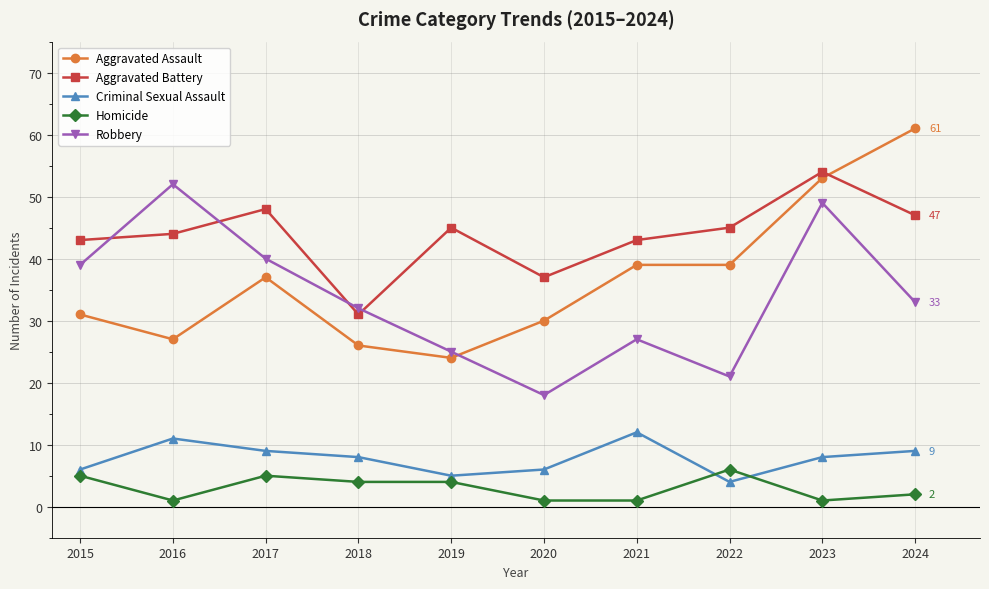

Is it true that Aggravated Battery equals 30 at 2015?

False